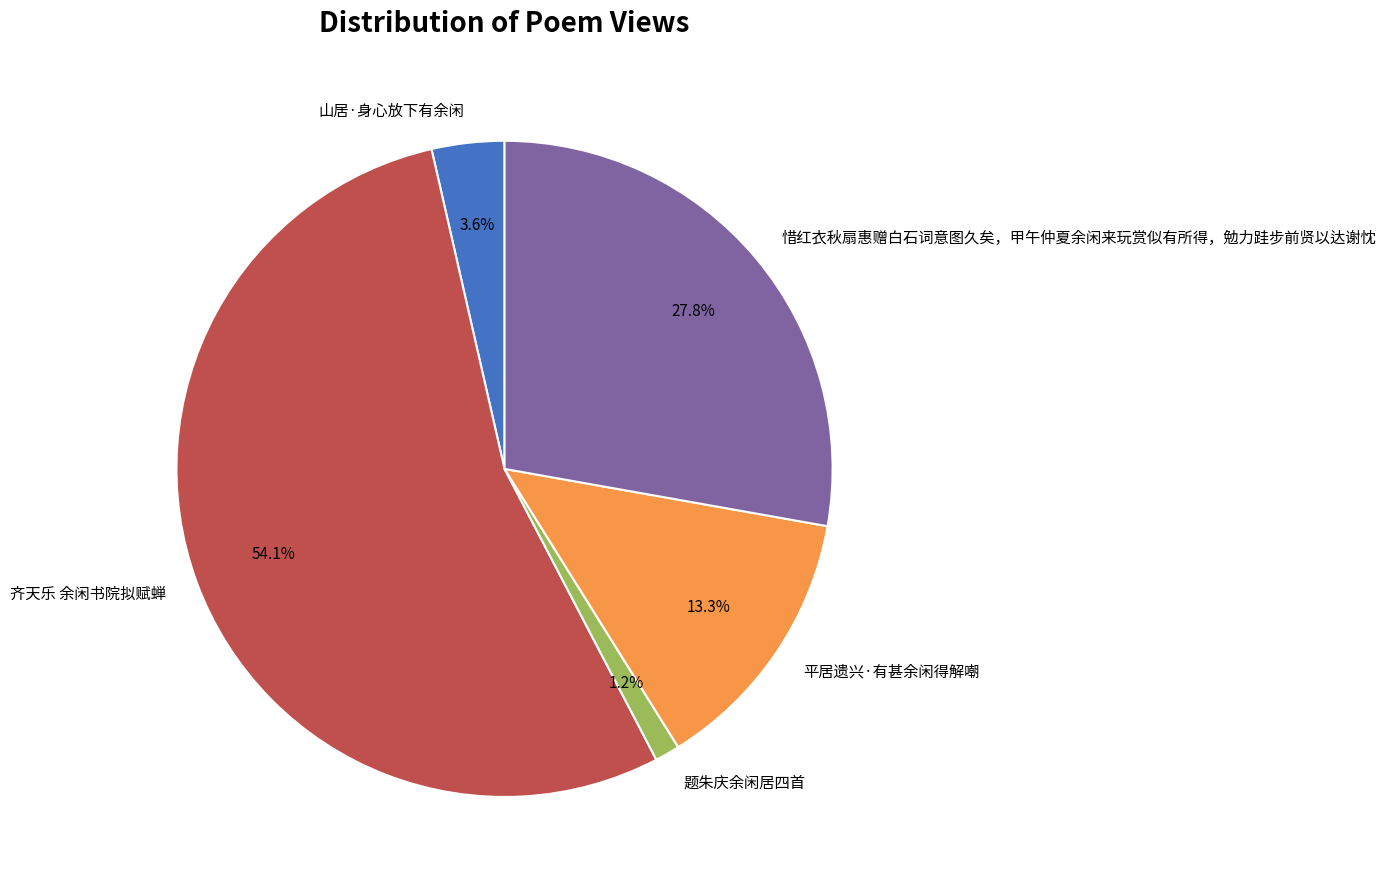

Which category has the biggest portion of the pie?

齐天乐 余闲书院拟赋蝉